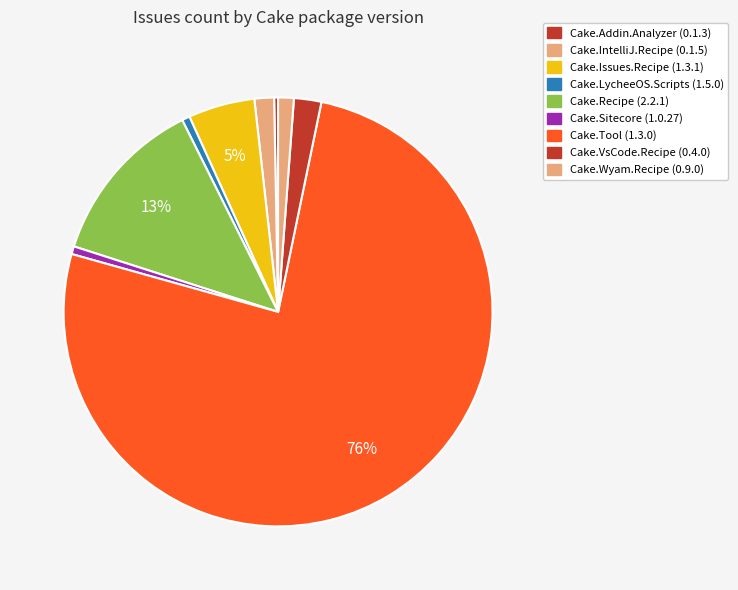

Which has a higher value, Cake.Issues.Recipe (1.3.1) or Cake.Tool (1.3.0)?

Cake.Tool (1.3.0)